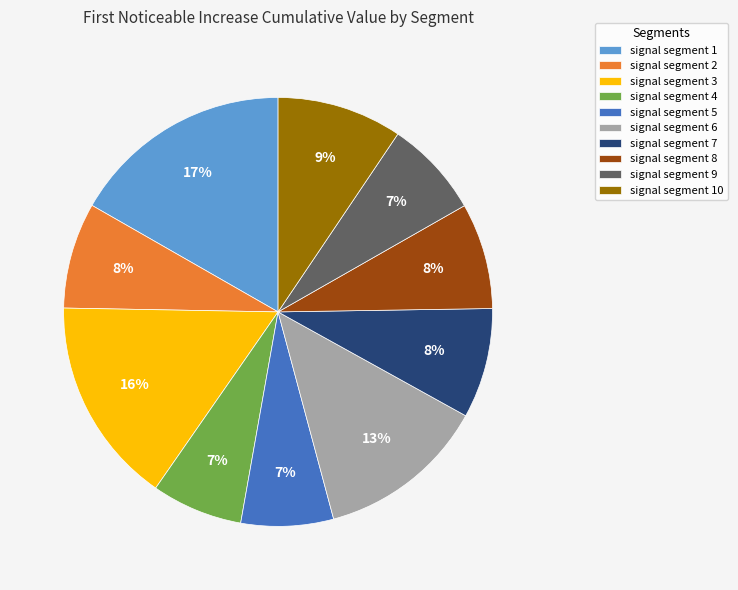

Is there a majority slice in this chart?

No